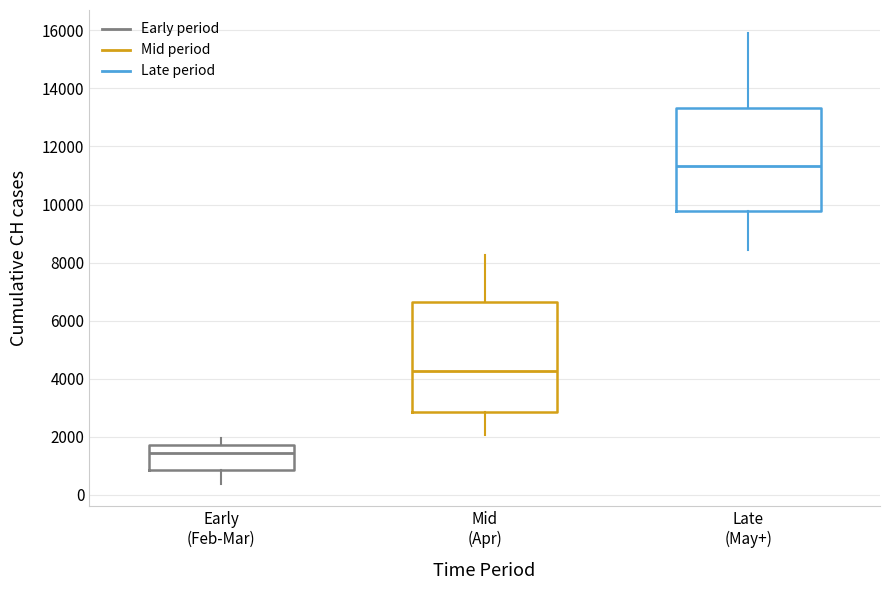

Reading left to right, transcribe this box plot: for each box, give where its median line is, the range the box spans, and where its two whiskers end, as read against the y-axis. The values are not printed on the chart, so give them approximately, as read against the axis.

Early (Feb-Mar): median 1400, box 800 to 1800, whiskers 400 to 2000
Mid (Apr): median 4200, box 2800 to 6600, whiskers 2000 to 8200
Late (May+): median 11400, box 9800 to 13400, whiskers 8400 to 16000